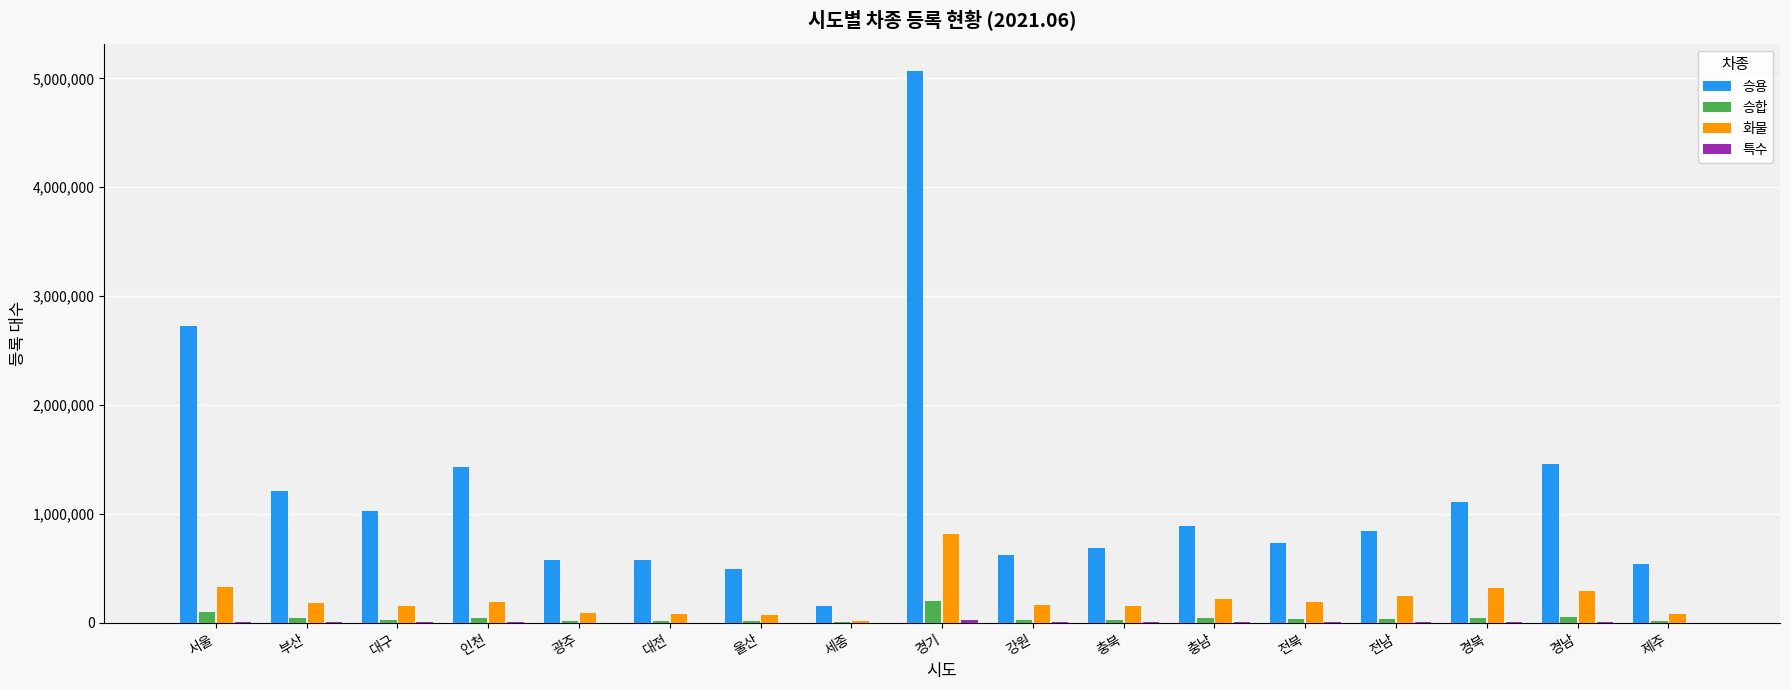

Which series has the largest total across all categories?

승용